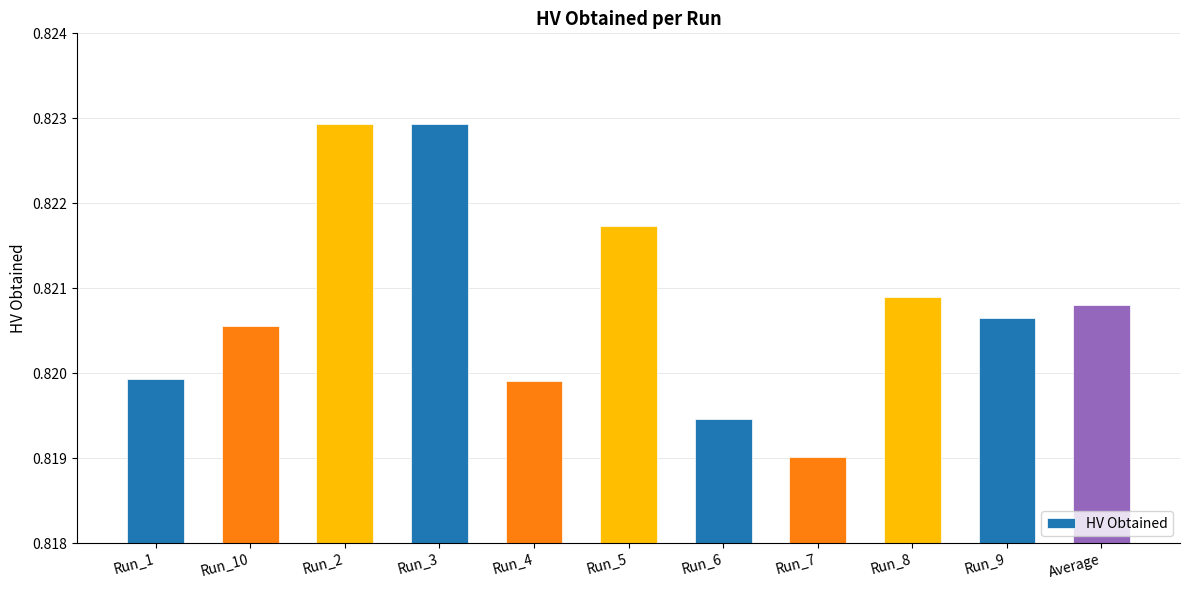

What is the label of the 4th bar from the left?

Run_3